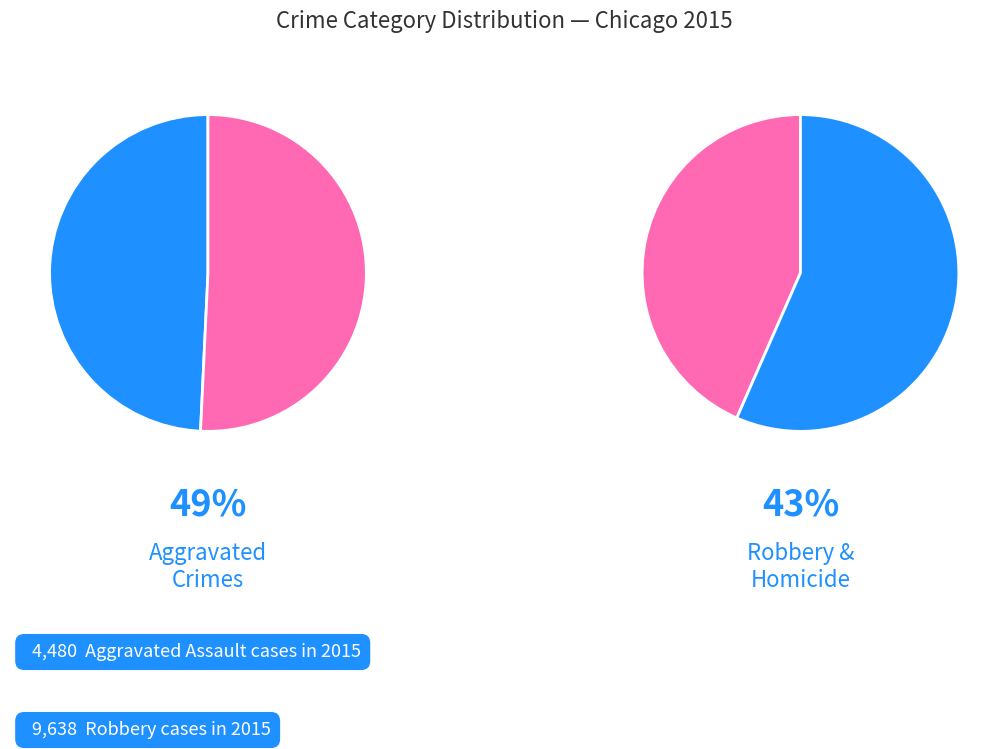

Which category has the biggest portion of the pie?

Robbery